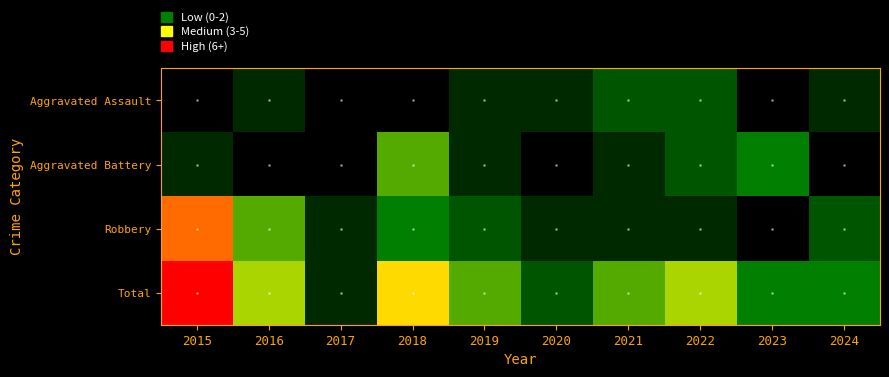

What is the total value across all series at 2022?

10